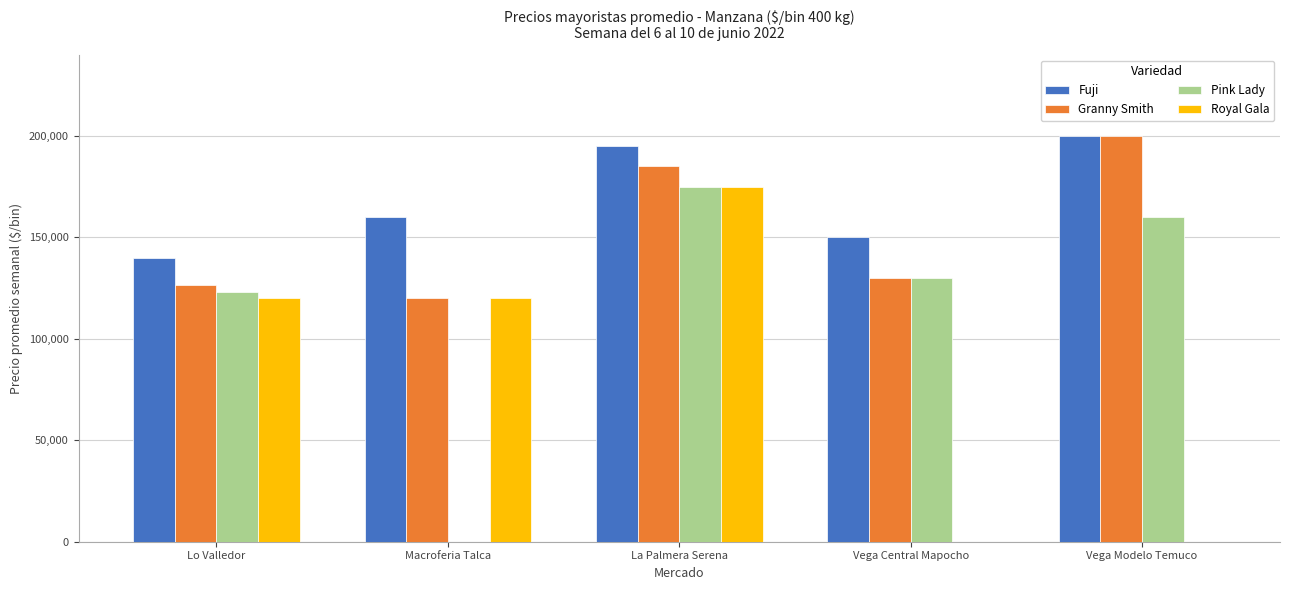

How many groups of bars are there?

5